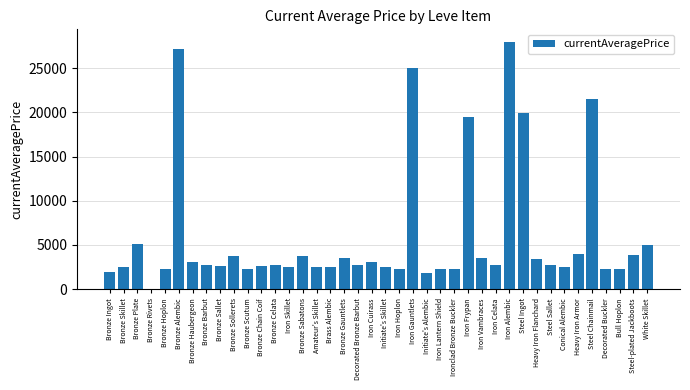

What is the change in value from Bronze Skillet to Bronze Rivets?

-2442